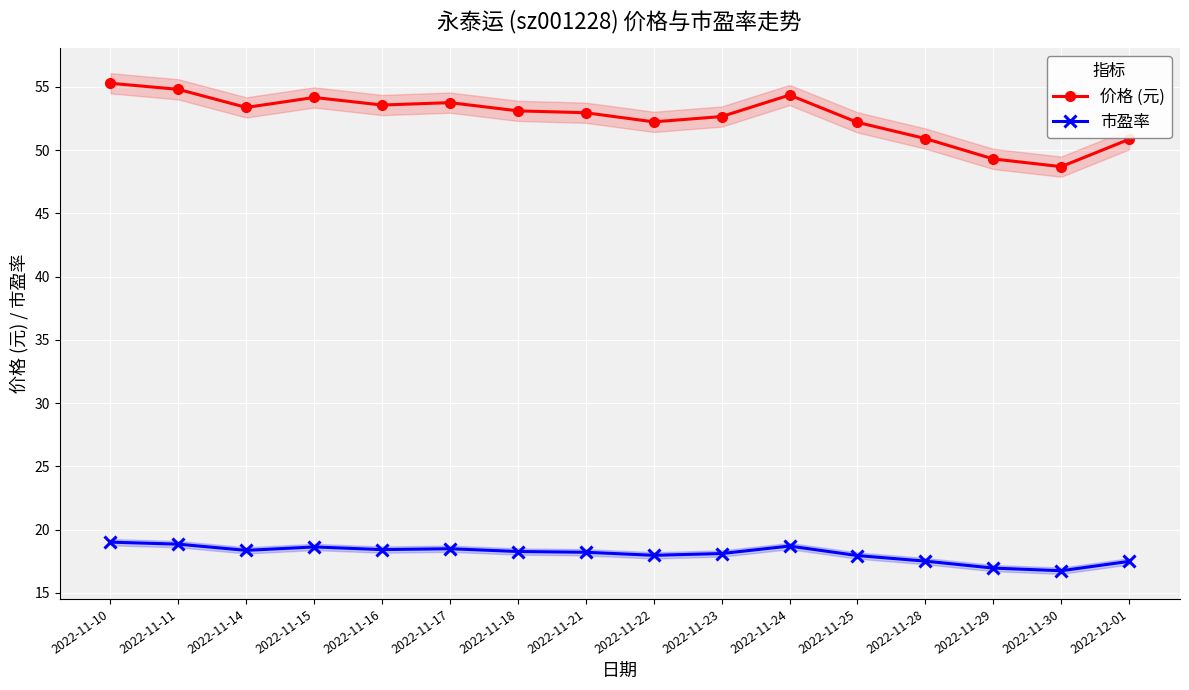

Which series changed the most between 2022-11-11 and 2022-11-28?

价格 (元)